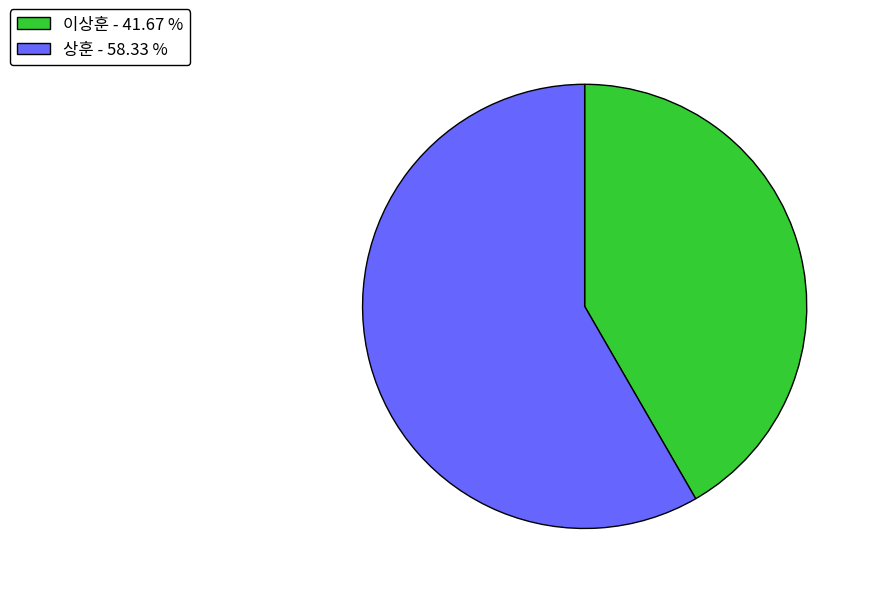

Combined, do 이상훈 - 41.67 % and 상훈 - 58.33 % account for over 50%?

Yes